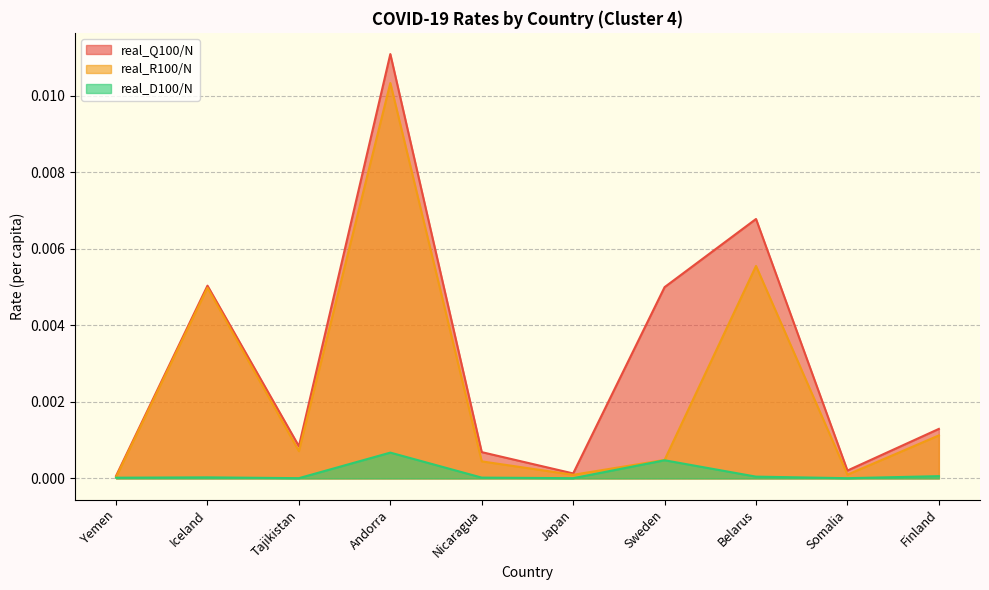

Count the number of data series in this chart.

3